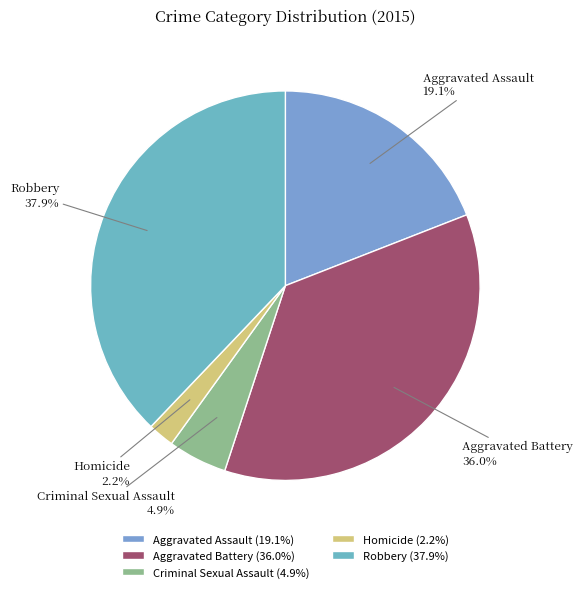

Do Aggravated Assault and Criminal Sexual Assault together represent more than half of the pie?

No